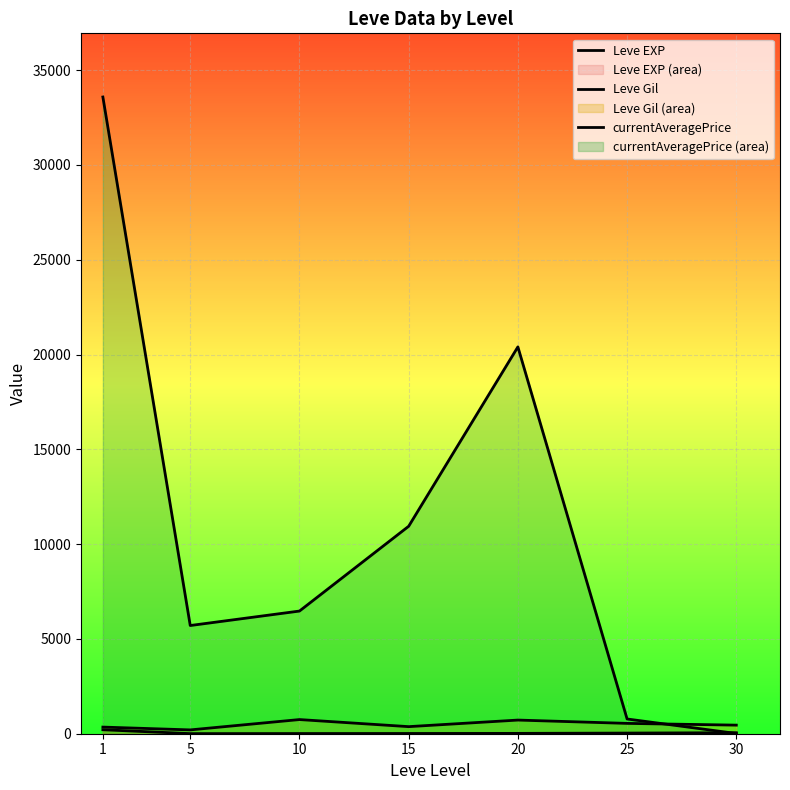

True or false: Leve EXP and Leve Gil cross at least once.

False